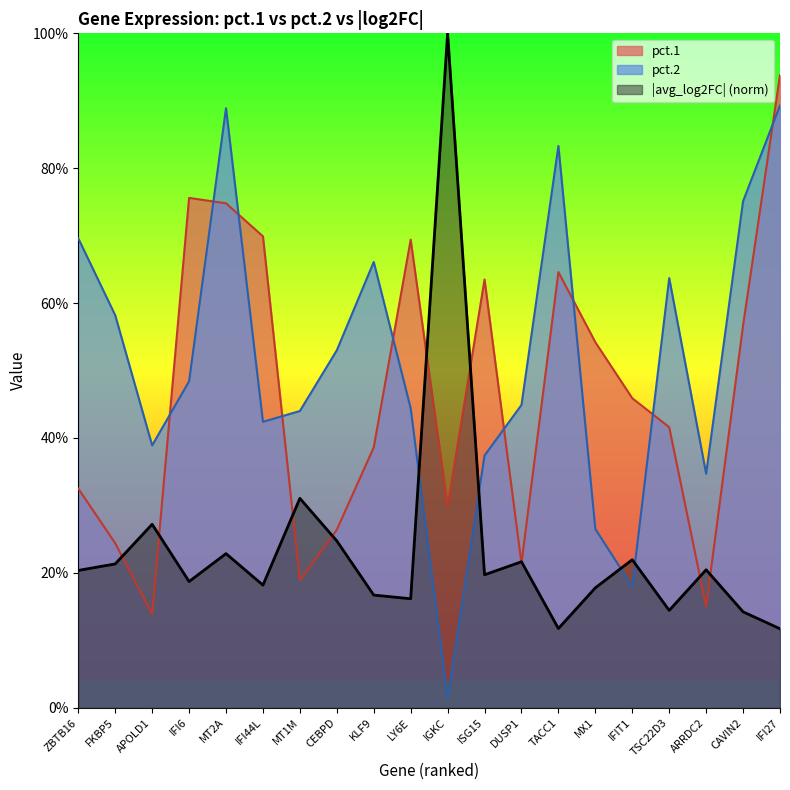

What is the label of the 20th point from the right?

ZBTB16